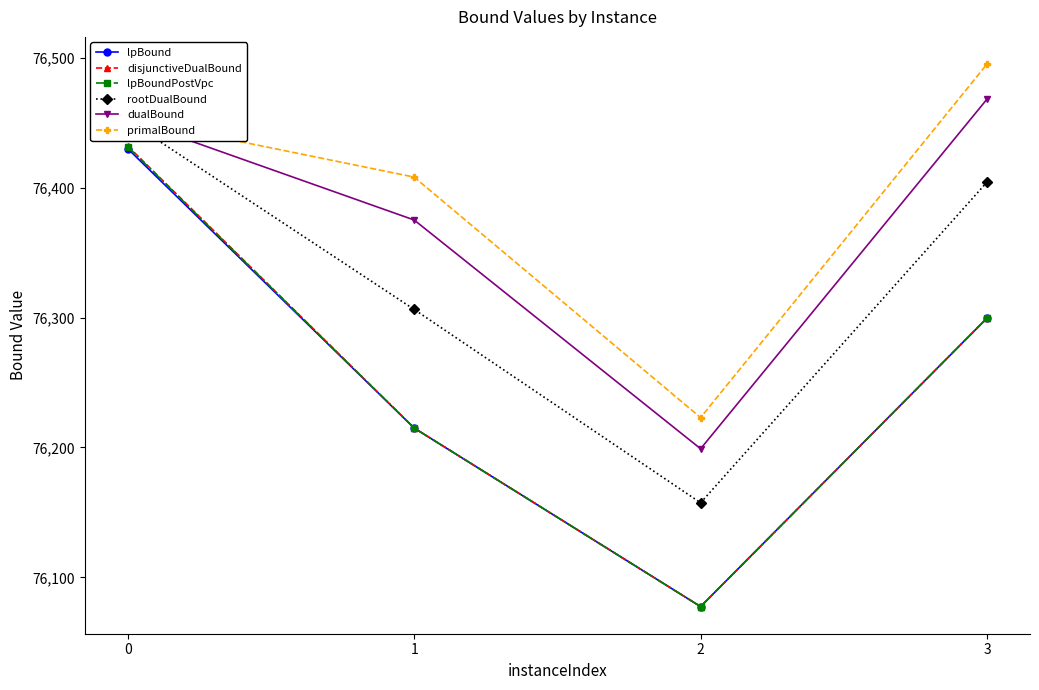

What is the value of the rootDualBound point at the 2nd from the left?

76306.2